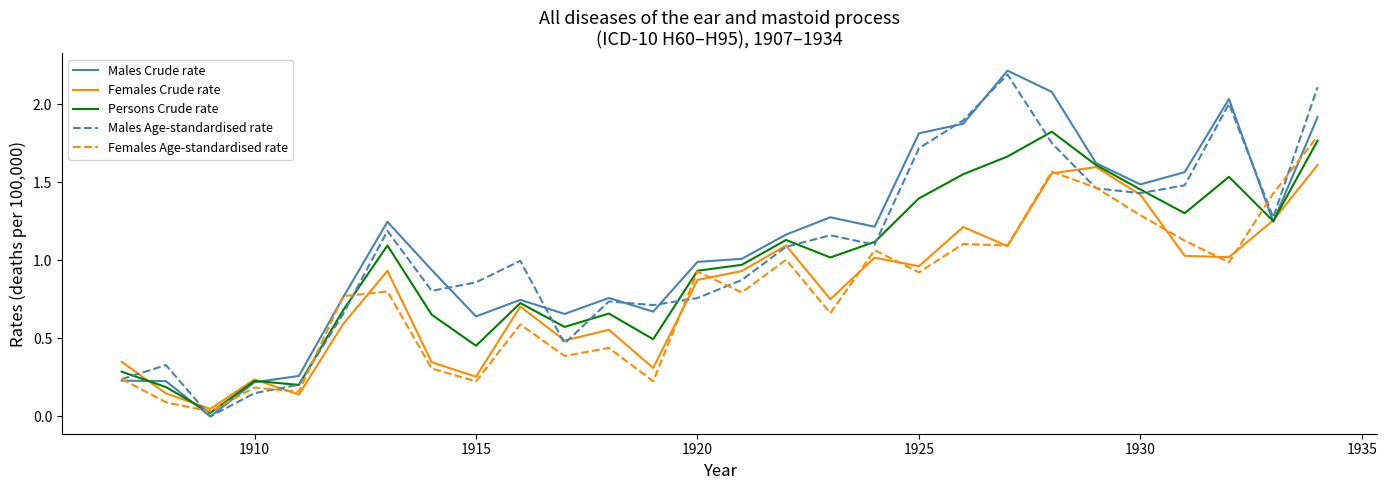

What is the maximum value shown in the chart?

2.2